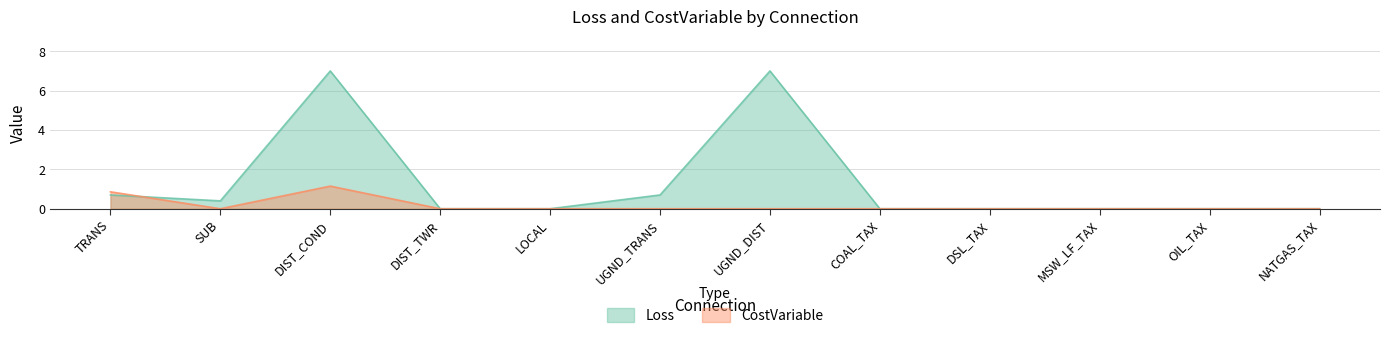

Is it true that Loss equals 7.0 at DIST_COND?

True